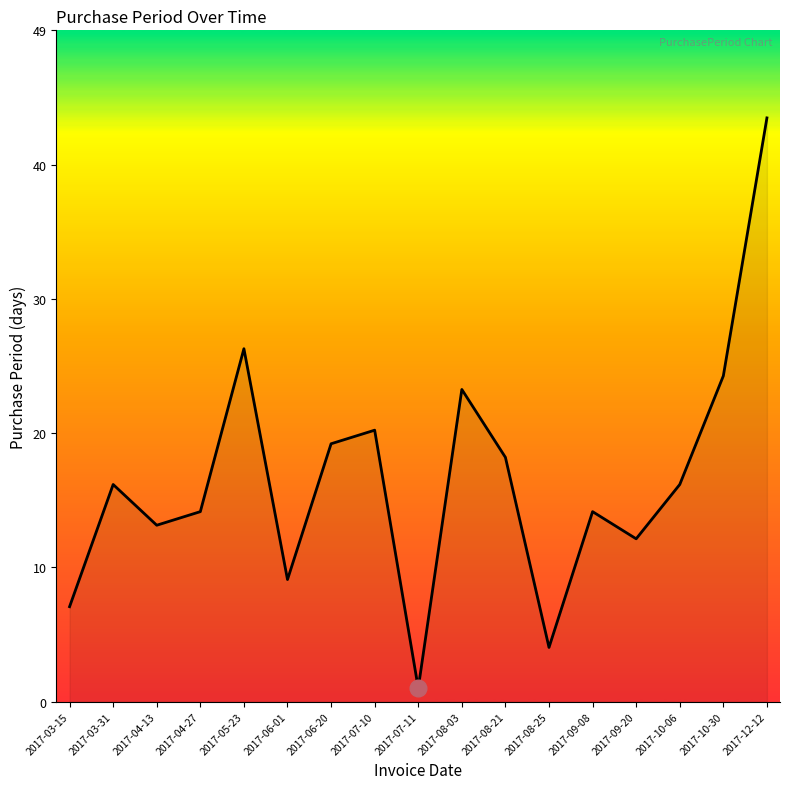

What position from the right is 2017-06-01?

12